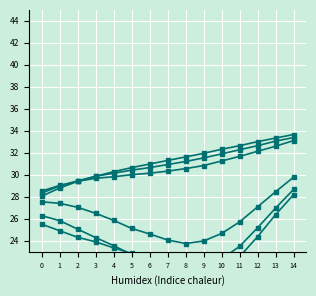

What is the difference between the second highest and minimum values in the col_11 series?

5.1